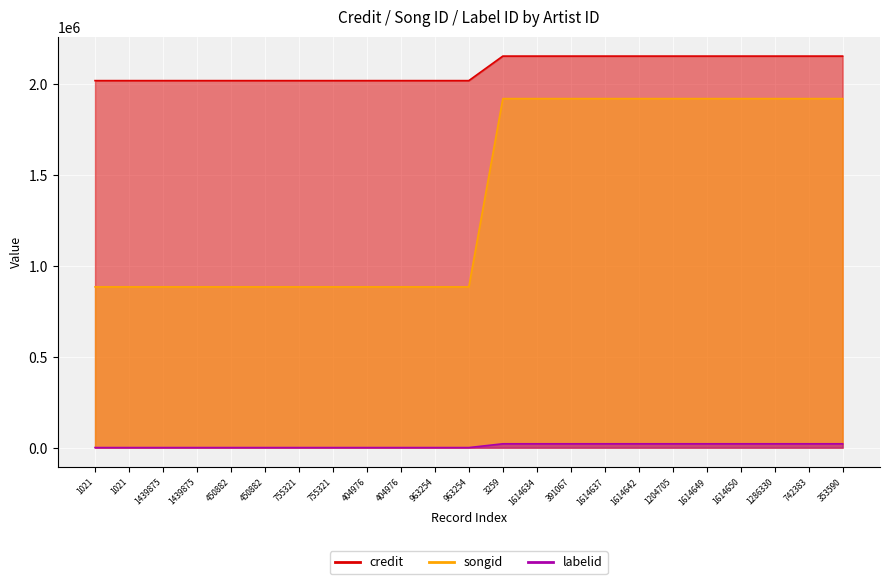

True or false: labelid and credit intersect in this chart.

False